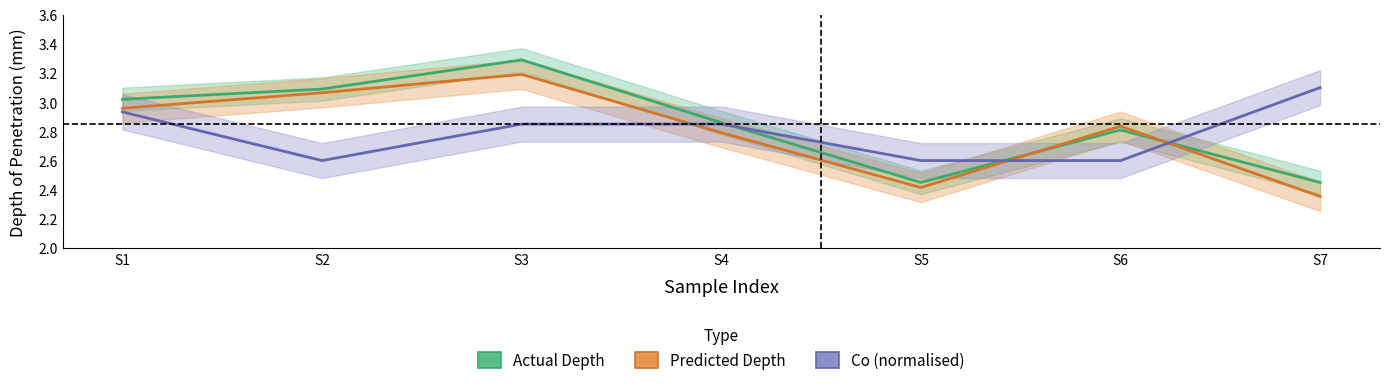

At which category does Predicted_Depth of Penetration (mm) FE_Sim reach its first local valley?

S5